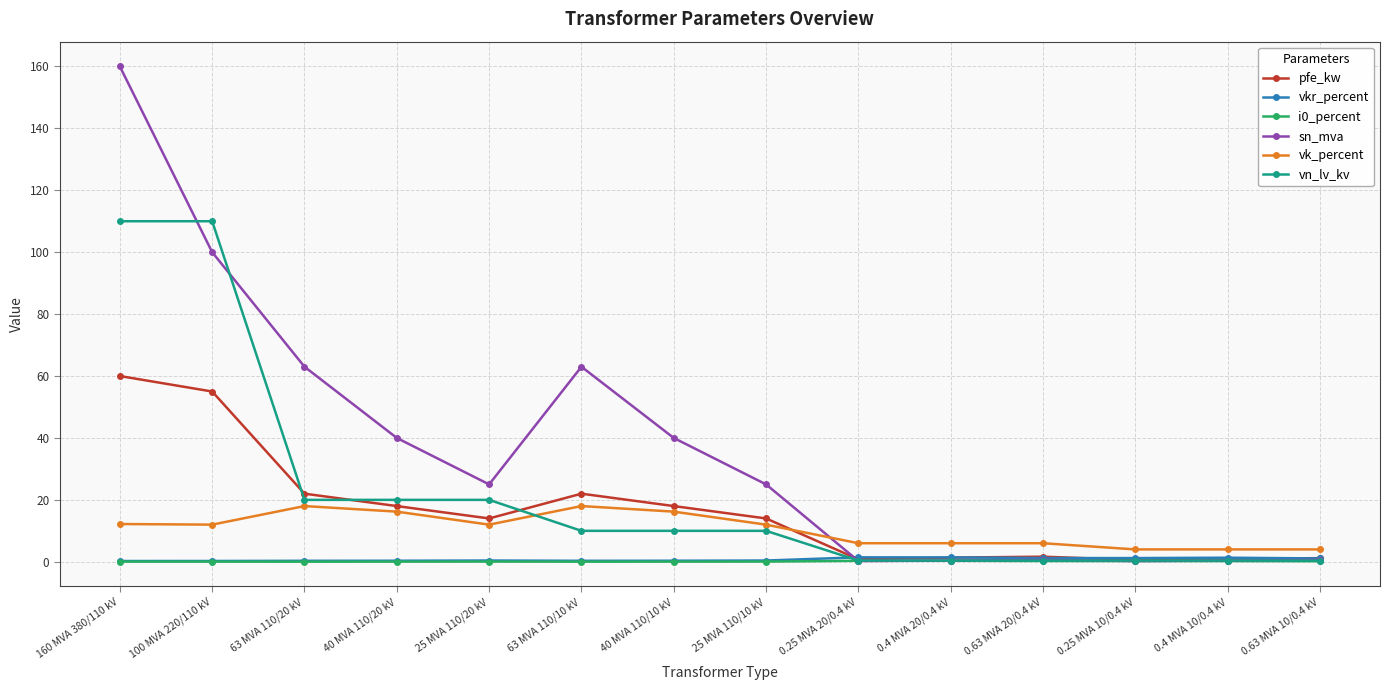

Read the vk_percent value at 25 MVA 110/20 kV.

12.0